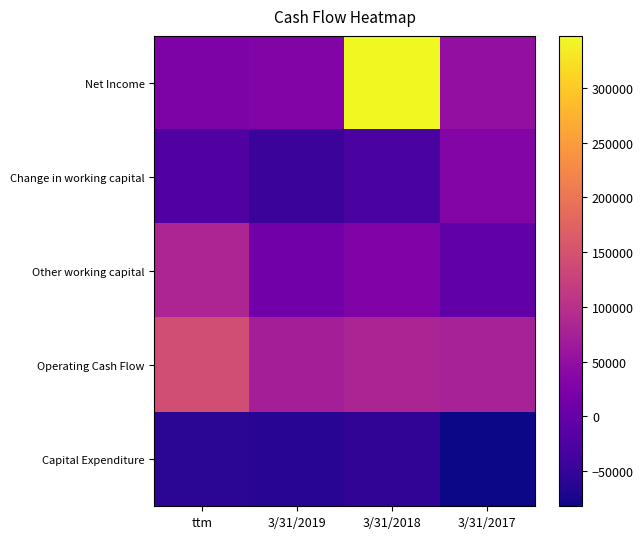

List the series in order of their peak value, lowest first.

Capital Expenditure, Change in working capital, Other working capital, Operating Cash Flow, Net Income